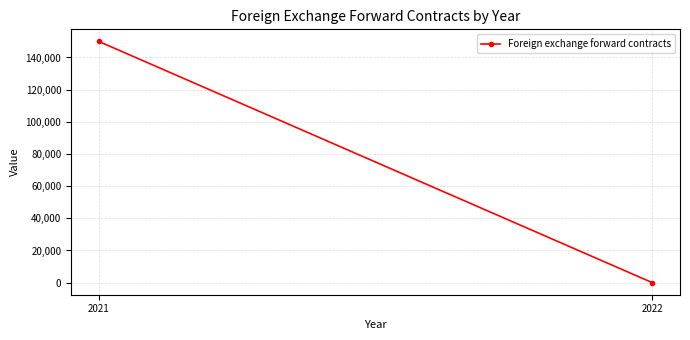

What is the average value?

75002